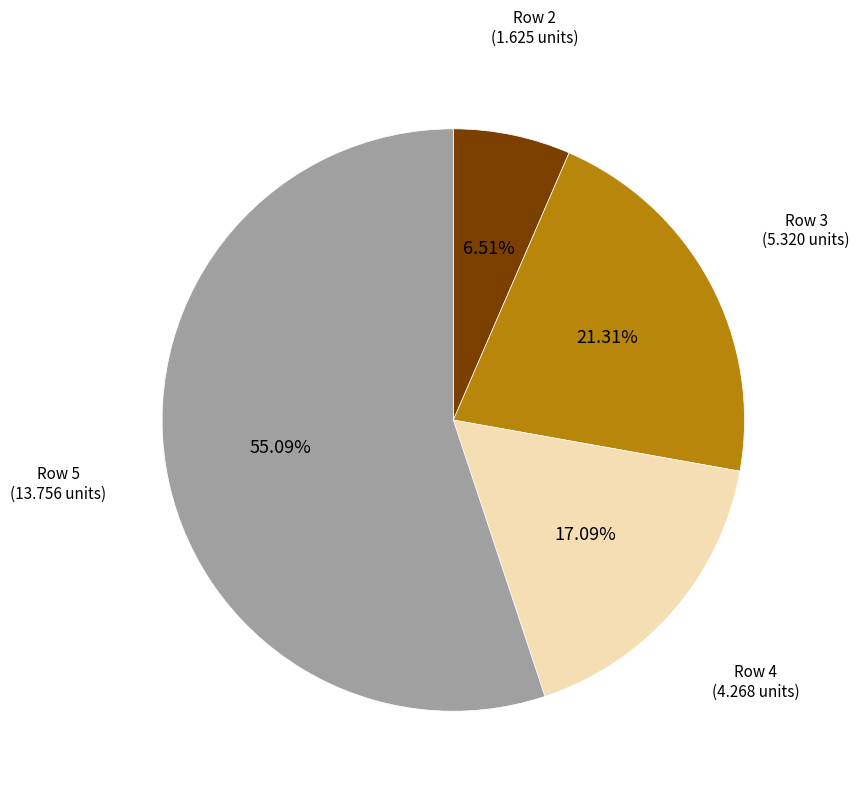

Is there a majority slice in this chart?

Yes